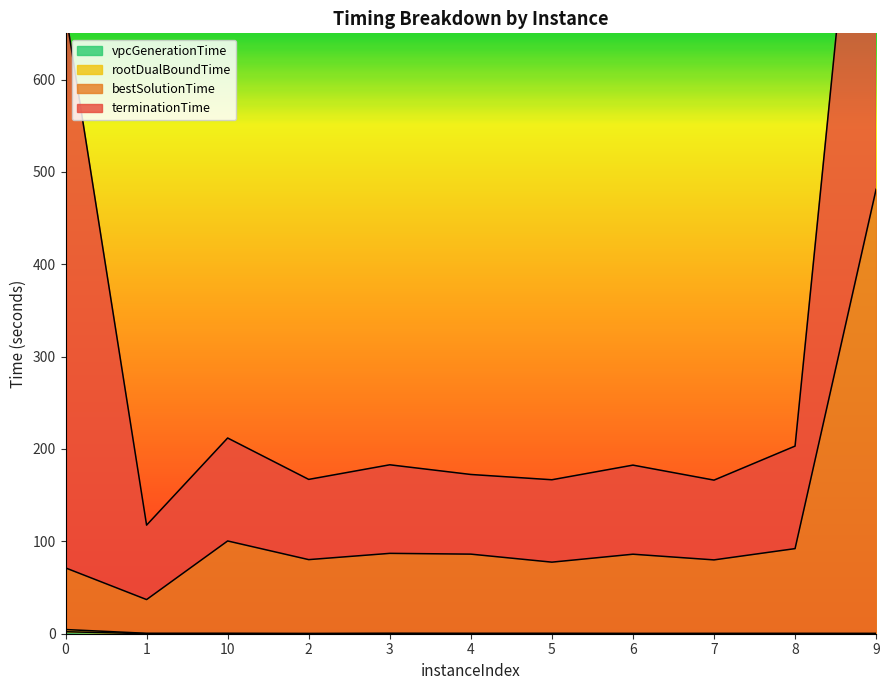

What is the average value of the rootDualBoundTime series?

0.8